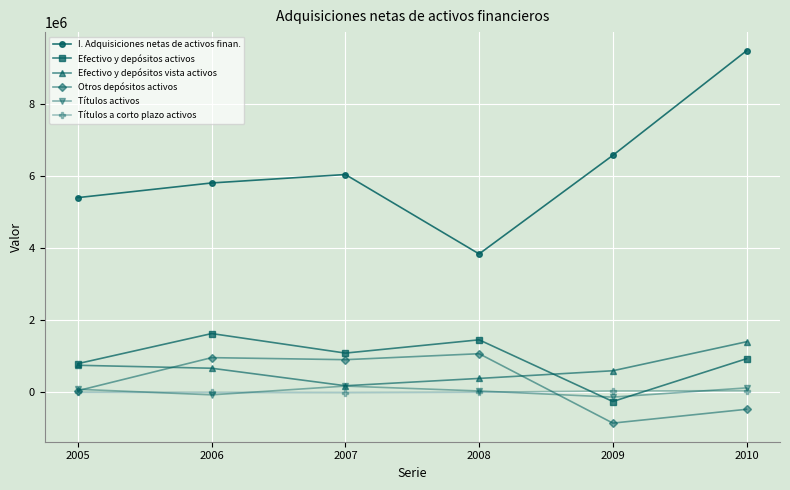

Which series has the widest spread of values?

I. Adquisiciones netas de activos finan.